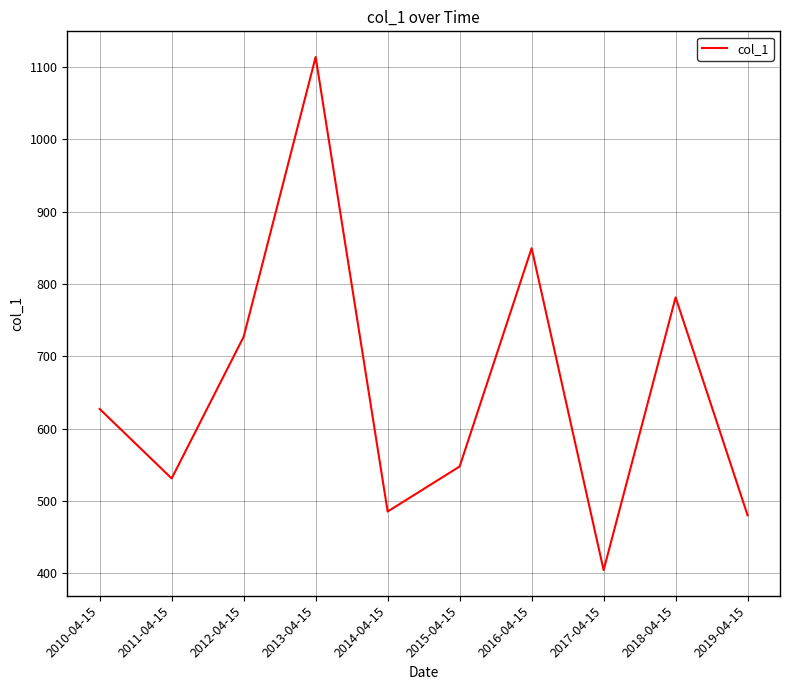

What value does the data have at 2012-04-15?

727.1